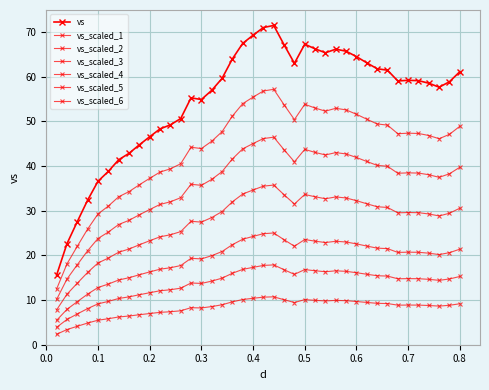

How many lines are shown in the chart?

7